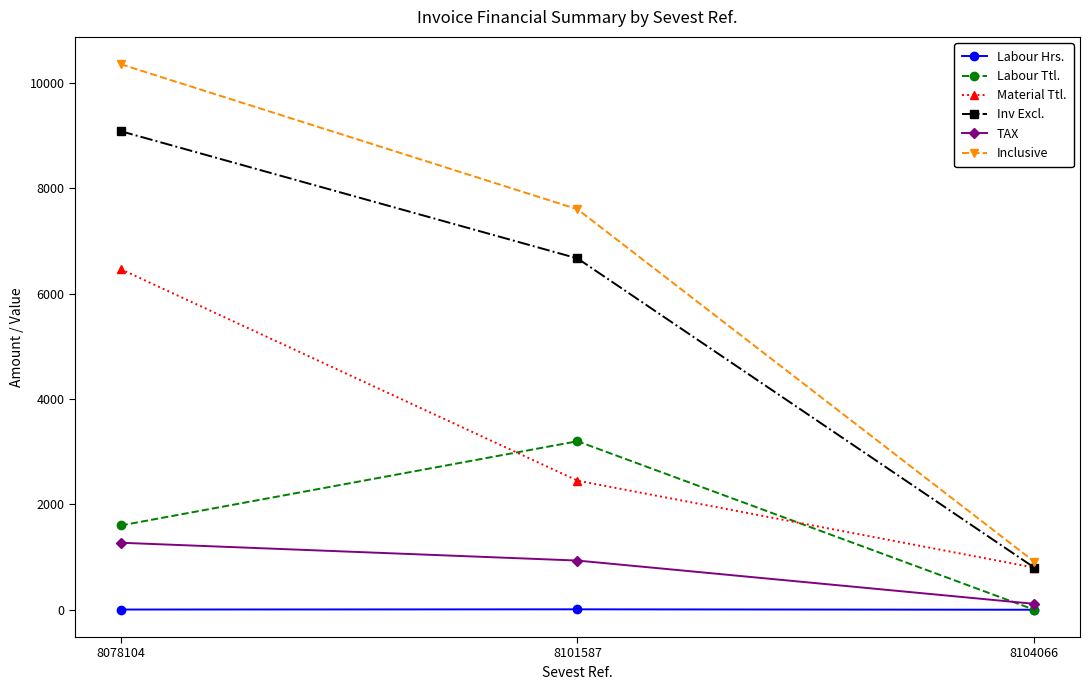

How many values in the TAX series exceed 934?

2